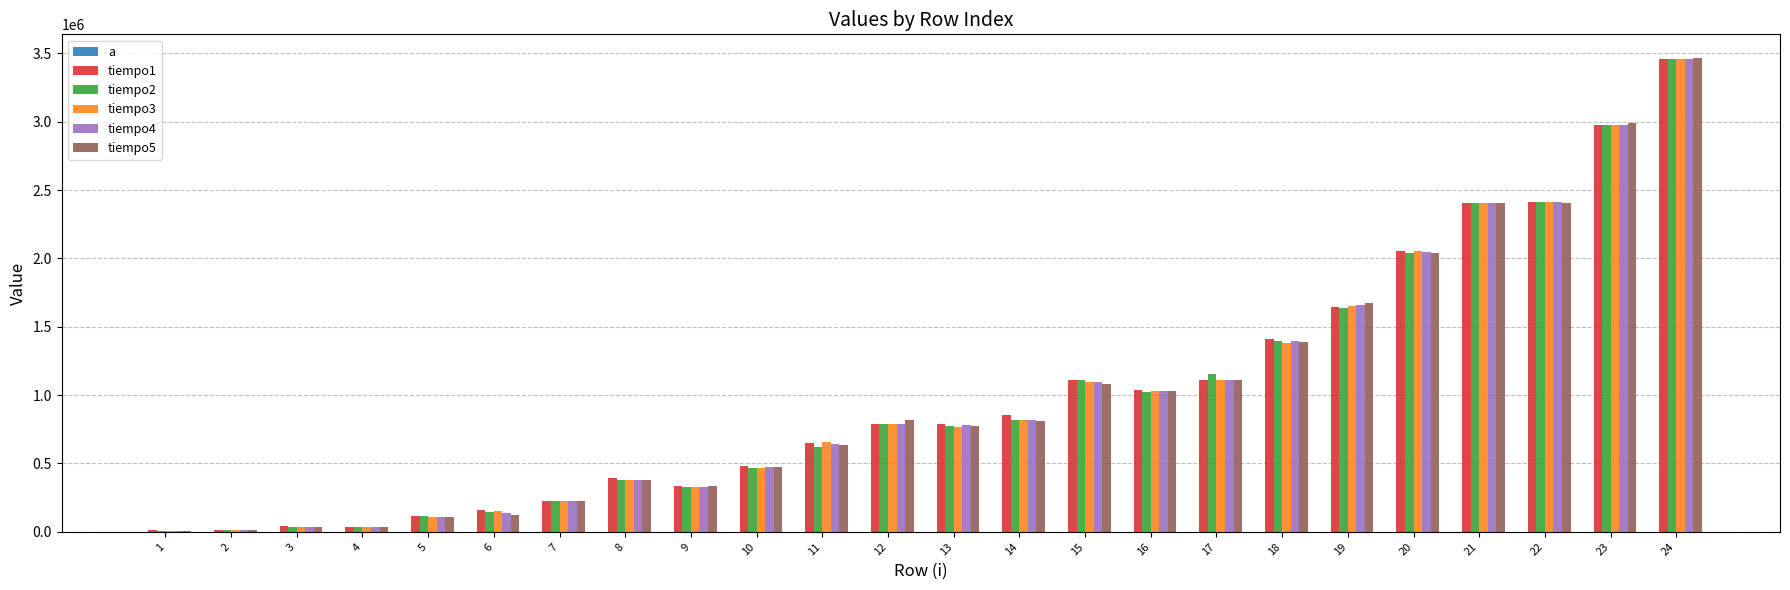

What is the average value of the tiempo5 series?

1015180